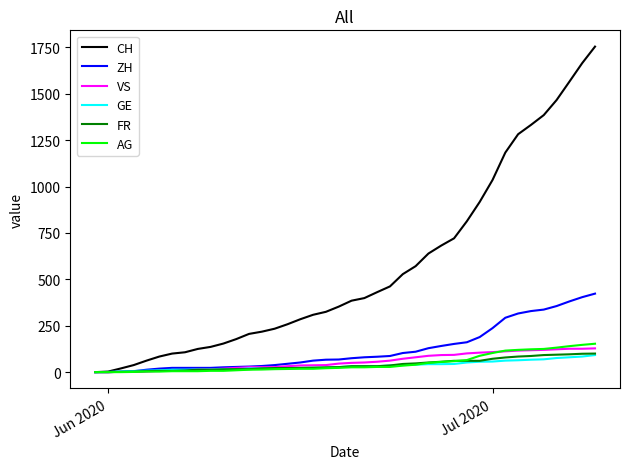

Which series has the largest total across all categories?

CH